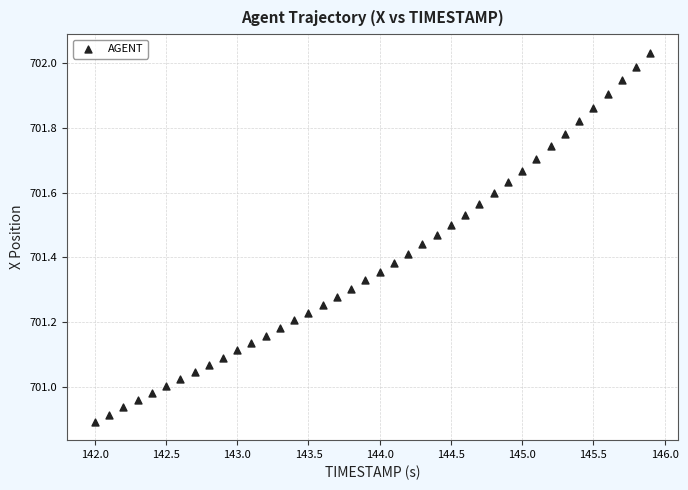

What is the range of X values (max minus min)?

3.9